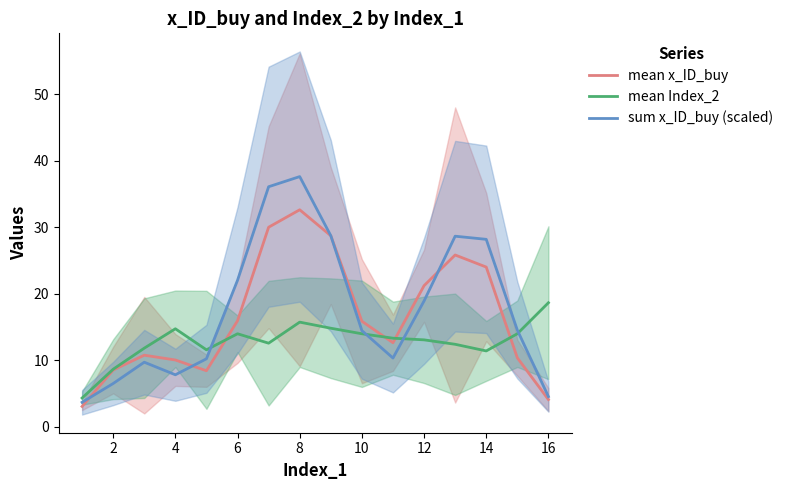

How many interior local valleys does the sum x_ID_buy (scaled) series have?

2